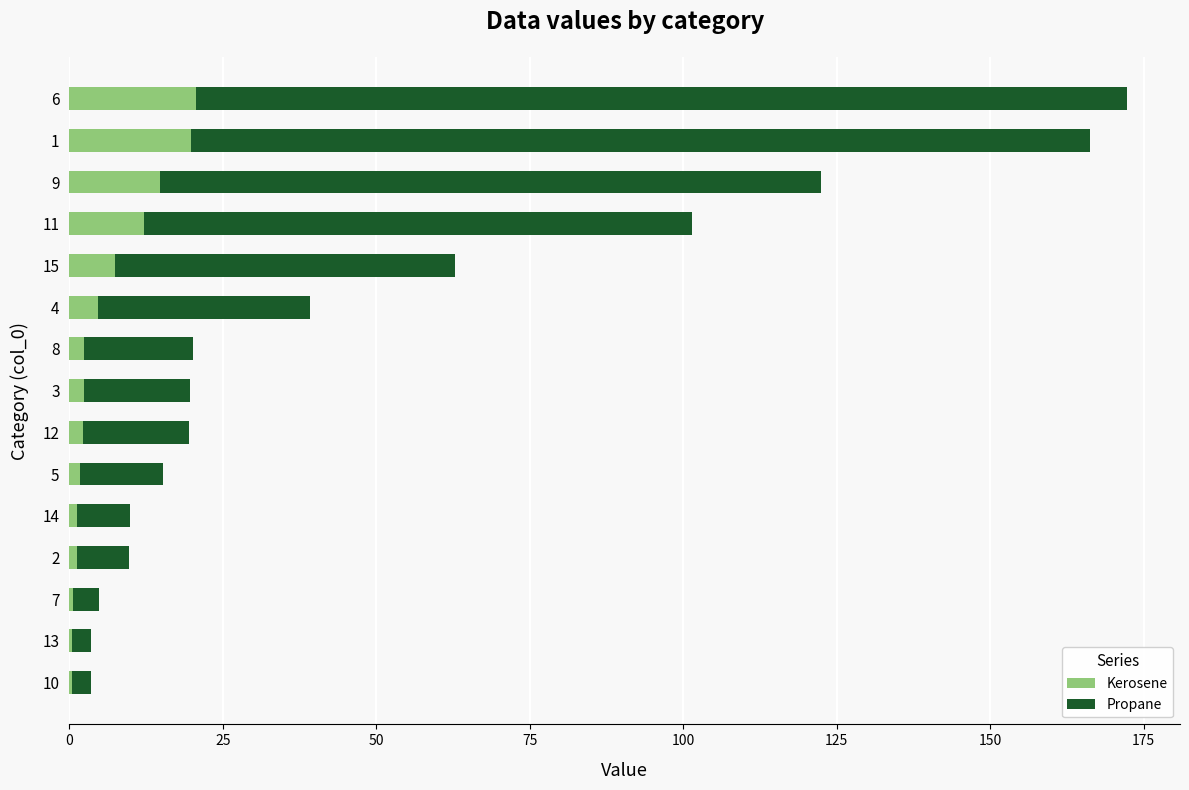

What is the maximum value for Kerosene?

20.7